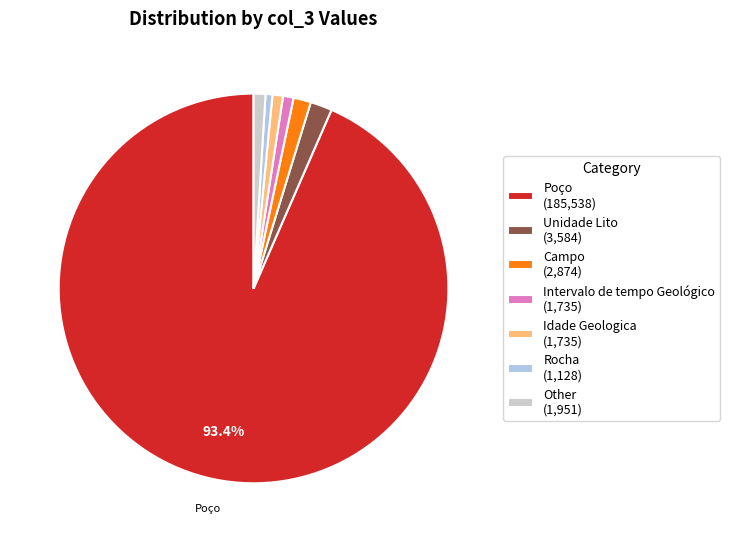

What is the ratio of the value at Intervalo de tempo Geológico (1,735) to the value at Unidade Lito (3,584)?

0.5